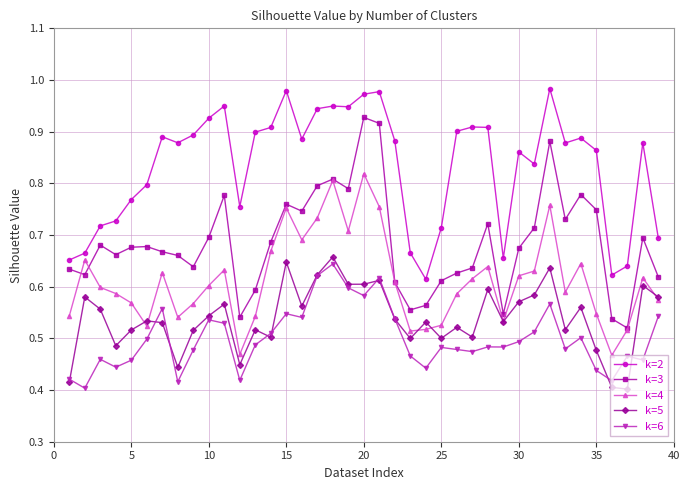

Which series has the largest total across all categories?

k=2